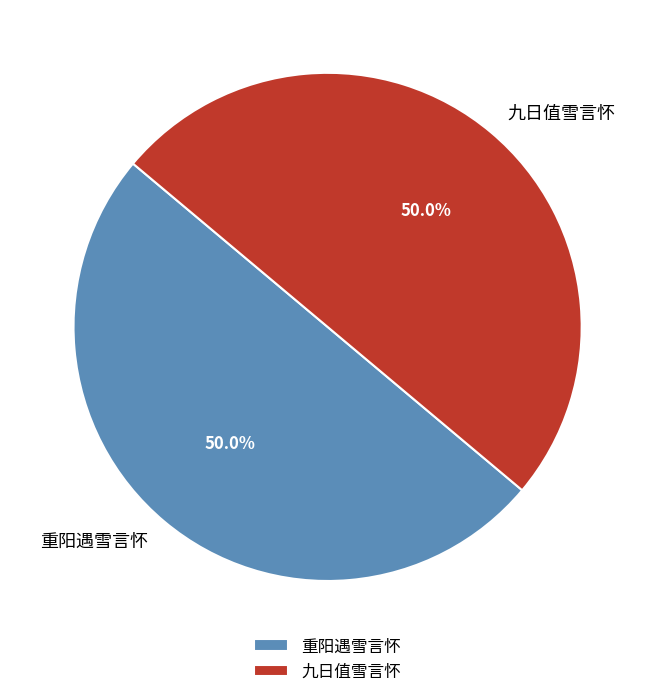

Combined, do 九日值雪言怀 and 重阳遇雪言怀 account for over 50%?

Yes